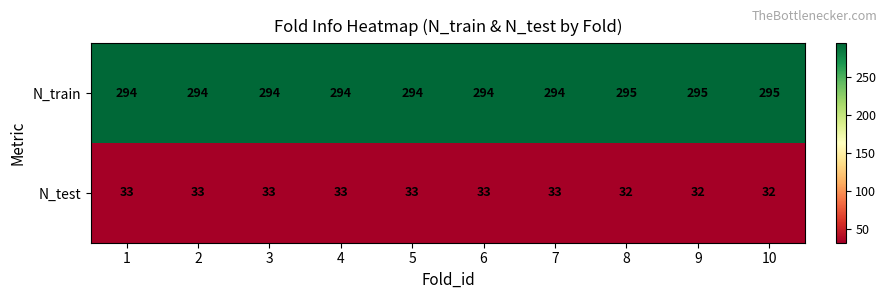

True or false: N_train has a value of 472 at 6.

False